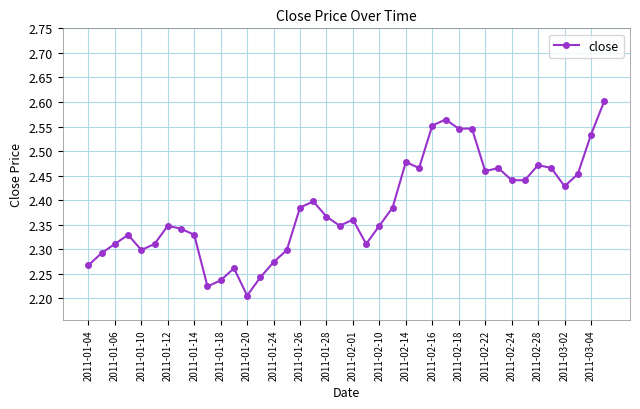

What is the difference between the maximum and second lowest values?

0.4